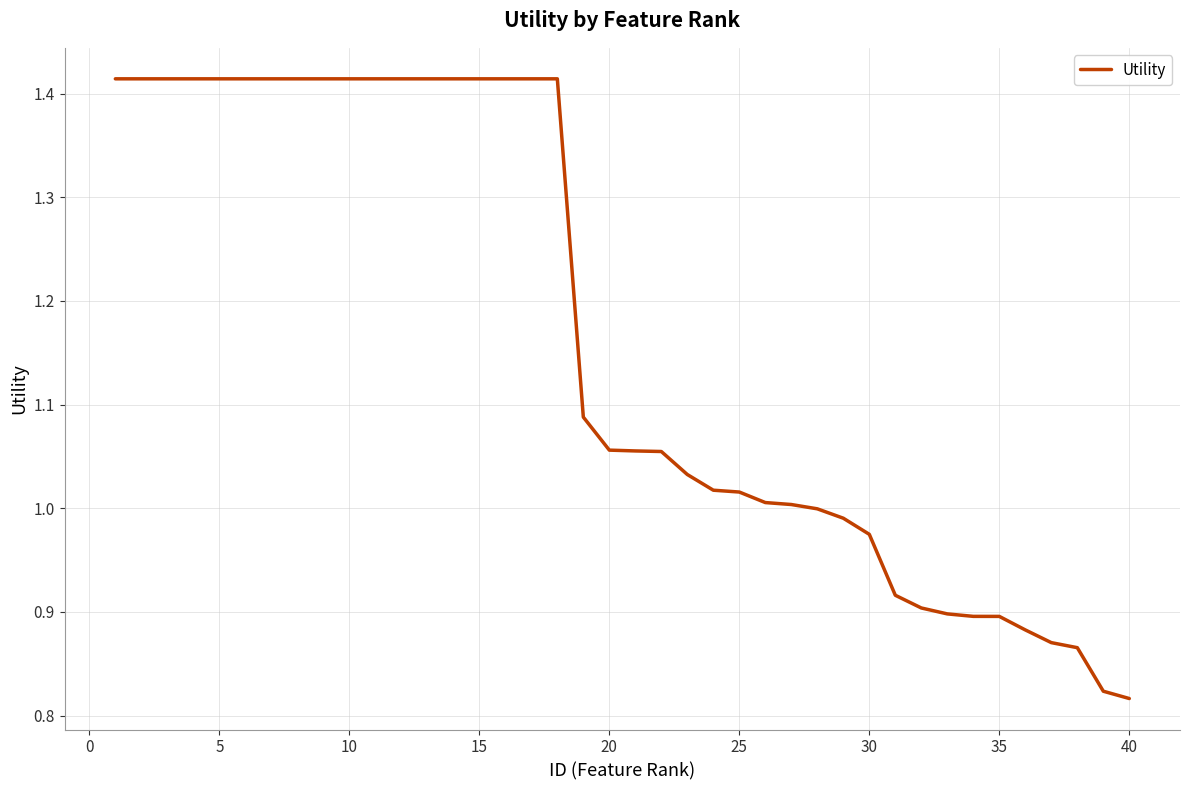

Is this an area chart (filled region under the line)?

No